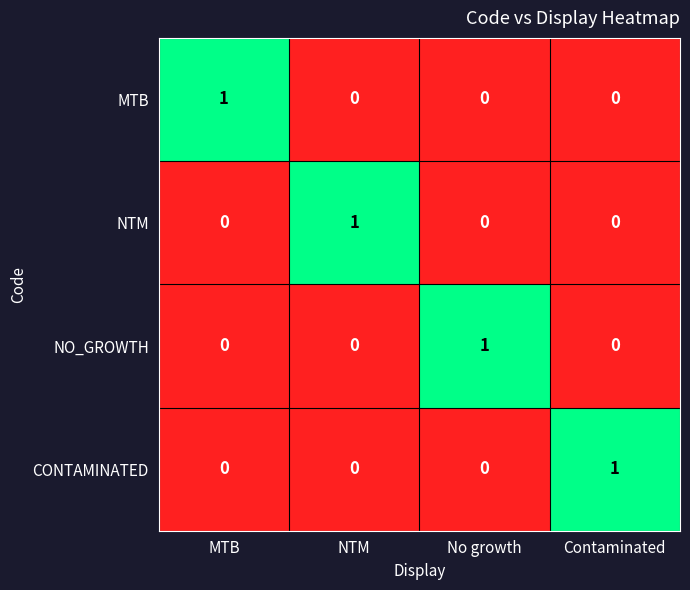

Count the NTM values in the range 0 to 1.

4